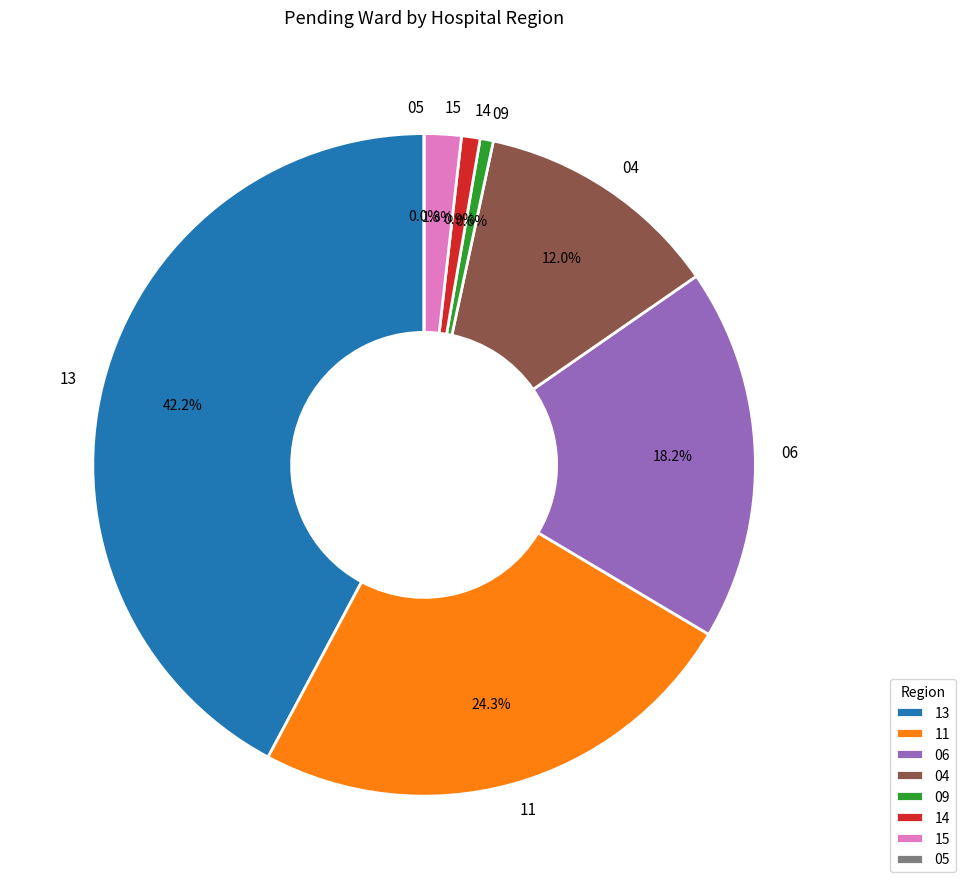

How many segments does this pie chart have?

2